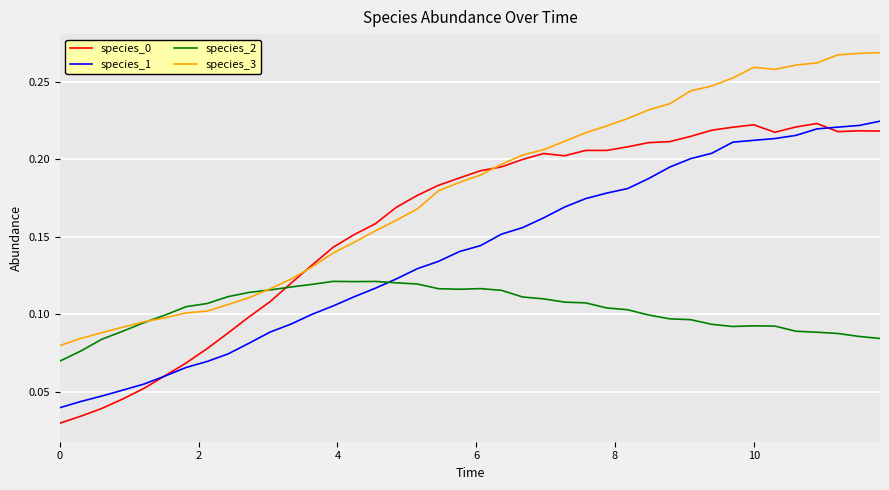

Which series has the largest total across all categories?

species_3